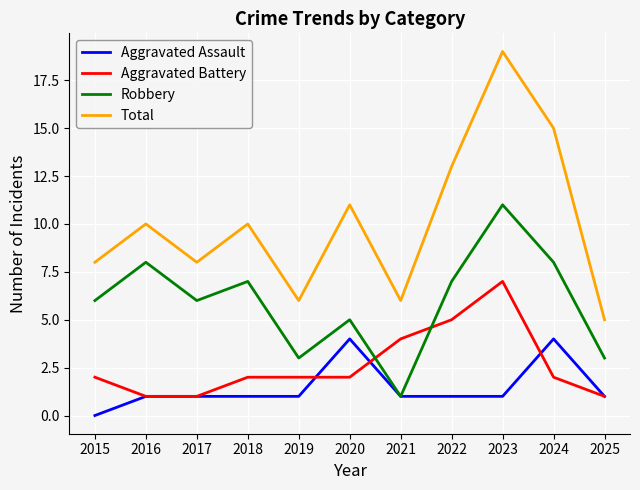

What is the approximate value of Total at 2024, to the nearest 5?

15